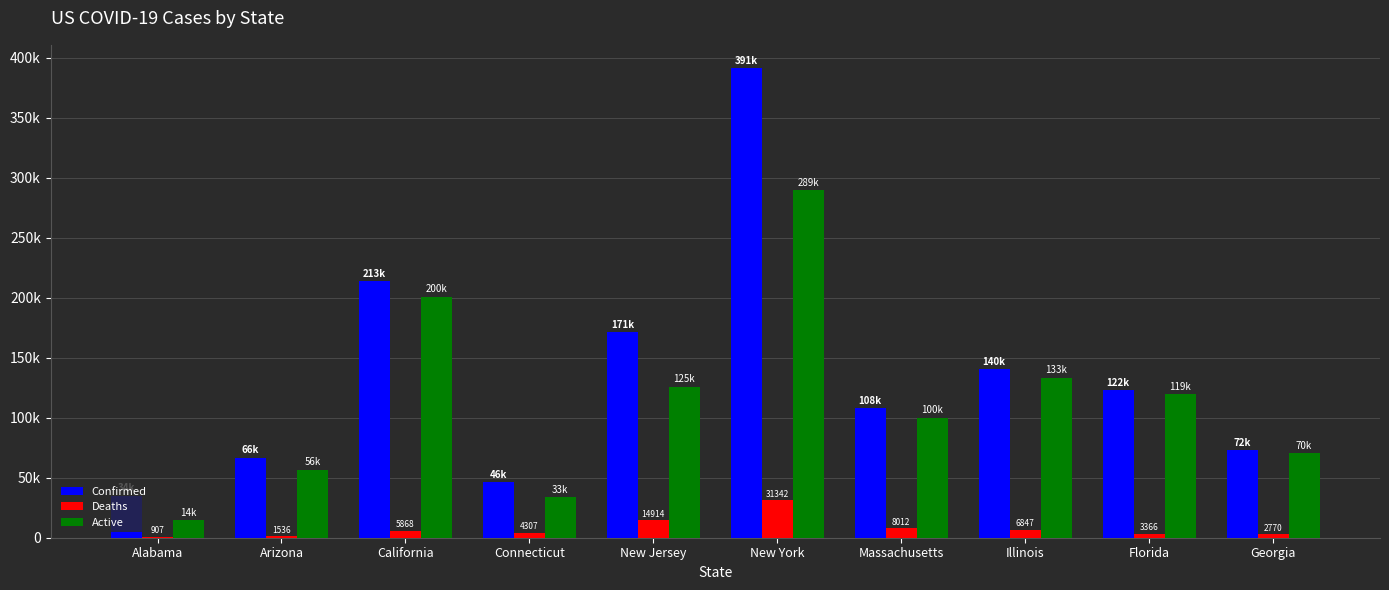

Are the bars grouped side by side (vs. stacked)?

Yes